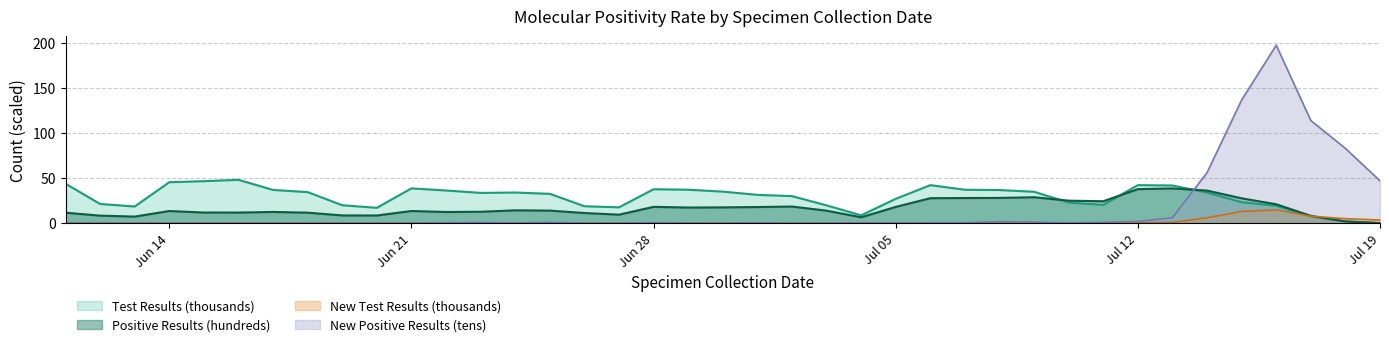

Which series has the largest total across all categories?

Test Results (thousands)